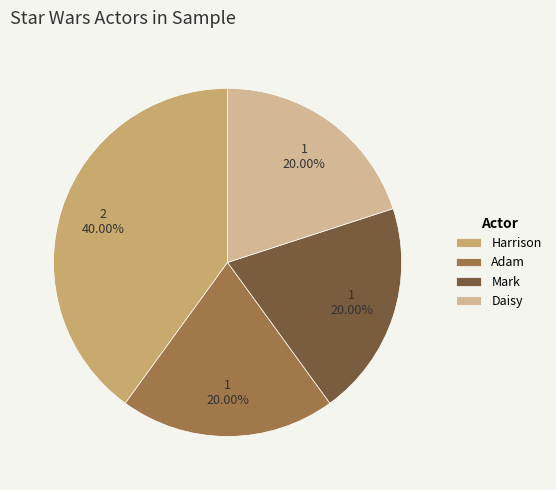

What percentage is the Adam slice, to the nearest percent?

20%